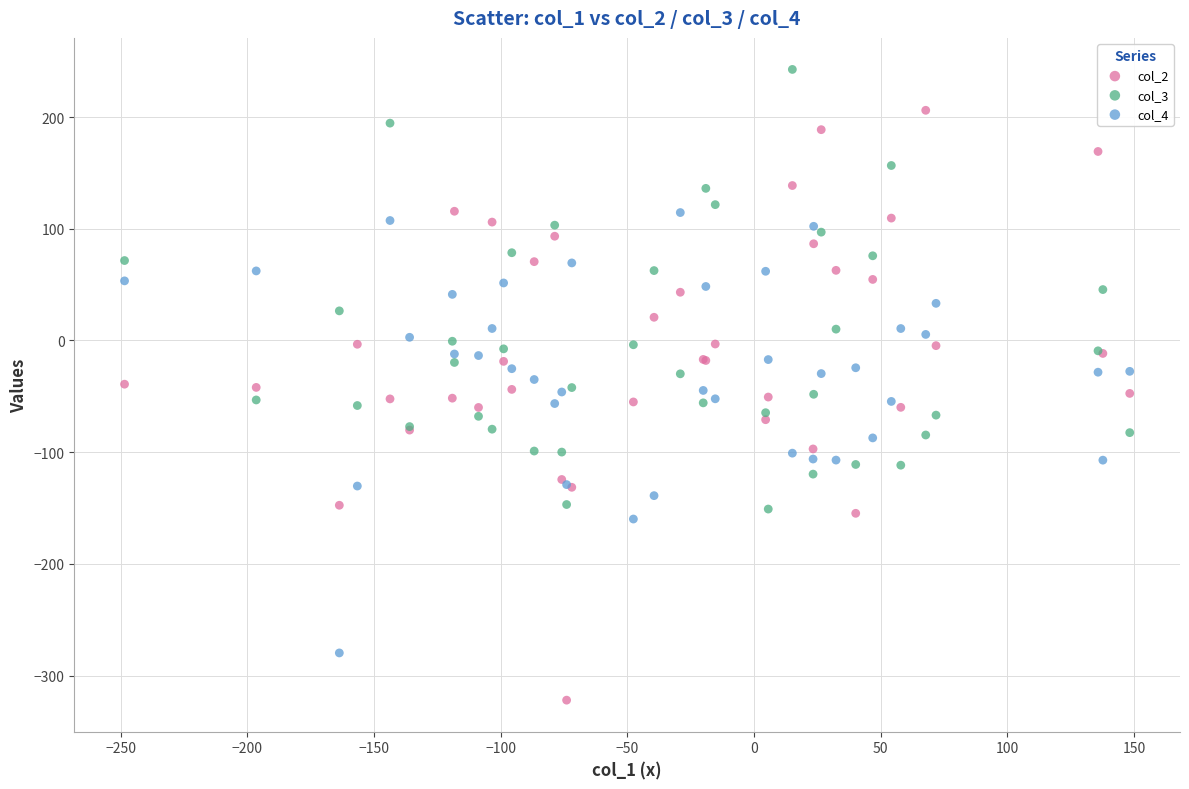

Which series has the widest spread of Y values?

col_2